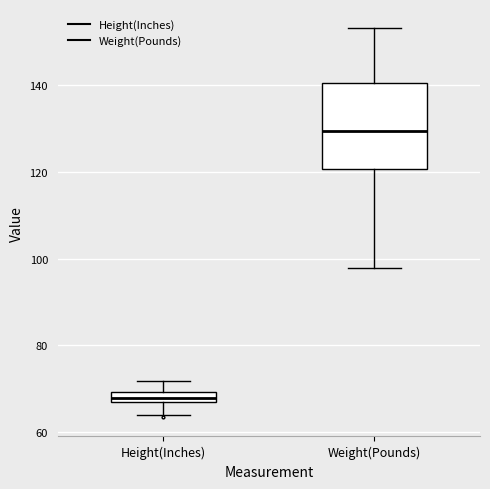

Which box is the tallest, from its lower edge to its upper edge?

Weight(Pounds)